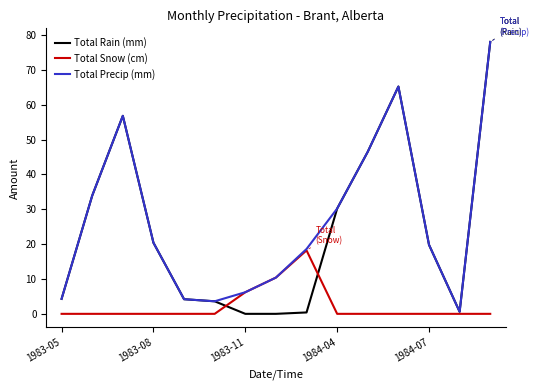

What are all the series names shown in the legend?

Total Rain (mm), Total Snow (cm), Total Precip (mm)